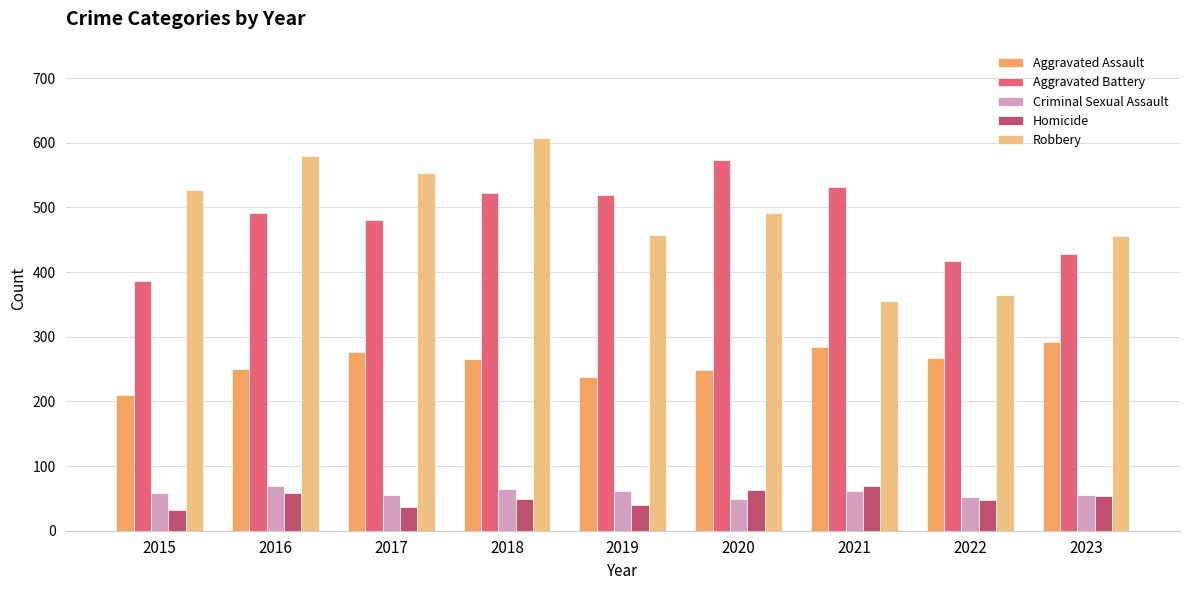

What is the total value across all series at 2017?

1401